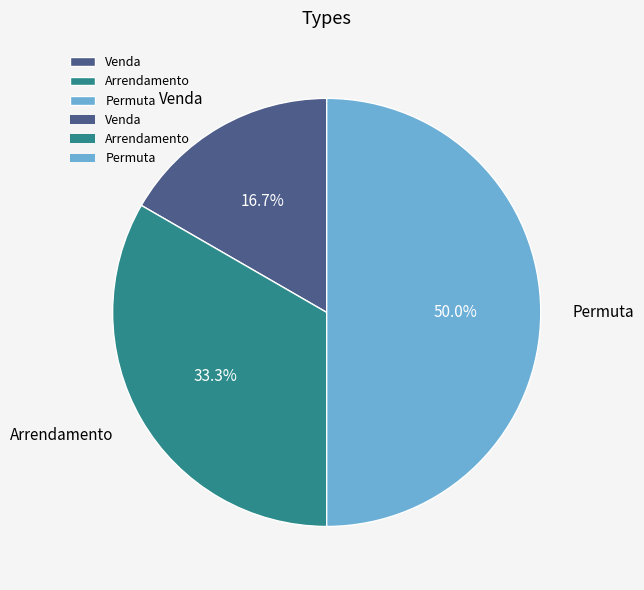

What percentage do Permuta and Arrendamento together represent?

83.3%